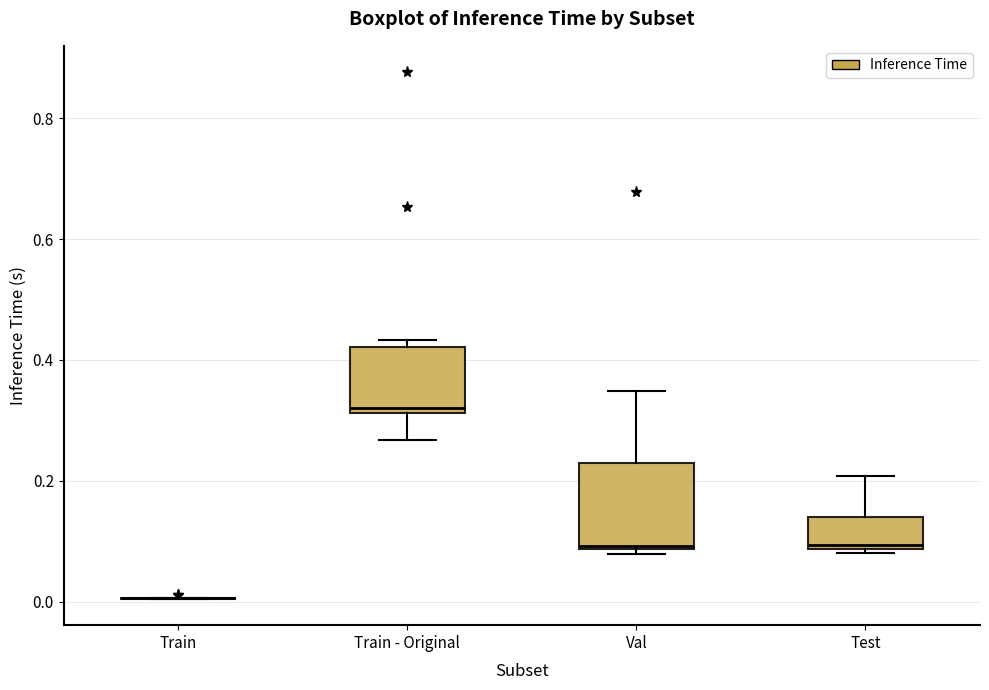

Reading left to right, transcribe this box plot: for each box, give where its median line is, the range the box spans, and where its two whiskers end, as read against the y-axis. The values are not printed on the chart, so give them approximately, as read against the axis.

Train: box collapsed to a line at 0.00, whiskers 0.00 to 0.00
Train - Original: median 0.32 (just above the box's lower edge), box 0.32 to 0.42, whiskers 0.26 to 0.44
Val: median 0.10, box 0.08 to 0.22, whiskers 0.08 (just below the box's lower edge) to 0.34
Test: median 0.10, box 0.08 to 0.14, whiskers 0.08 (just below the box's lower edge) to 0.20